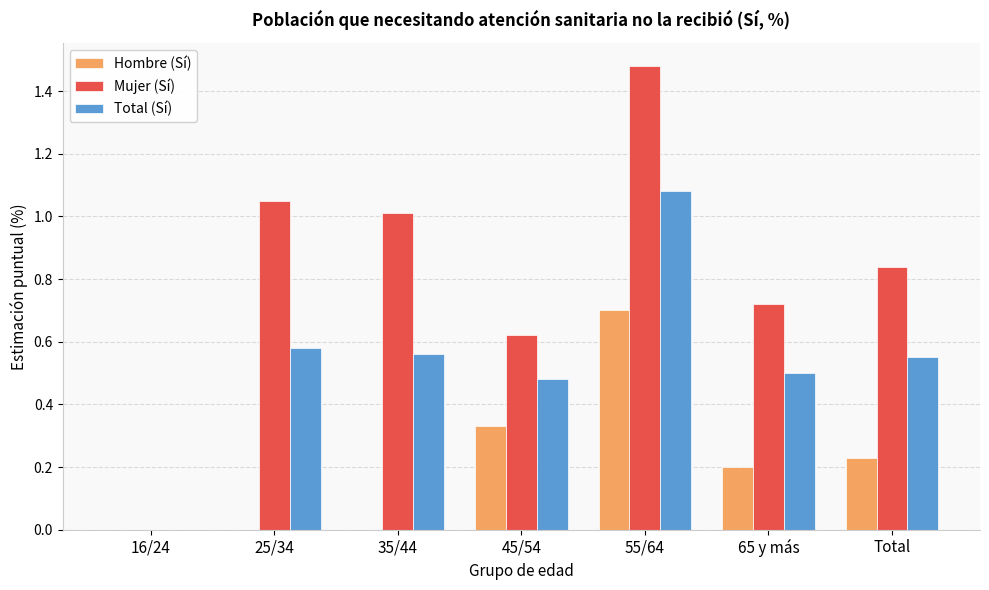

What is the sum of all Mujer (Sí) values?

5.7